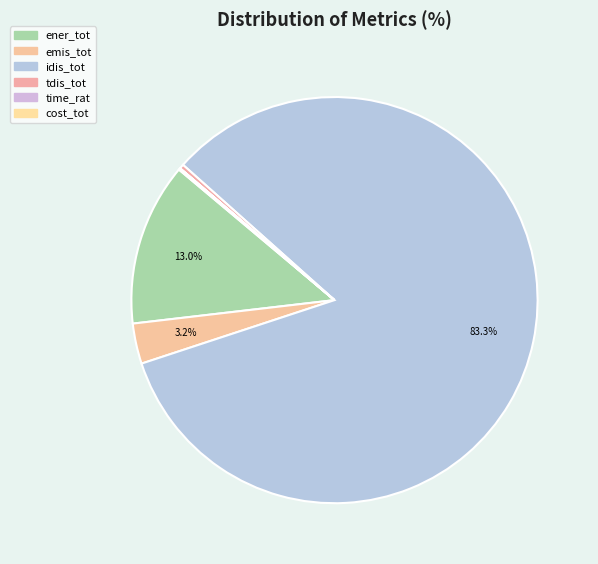

How many segments does this pie chart have?

6